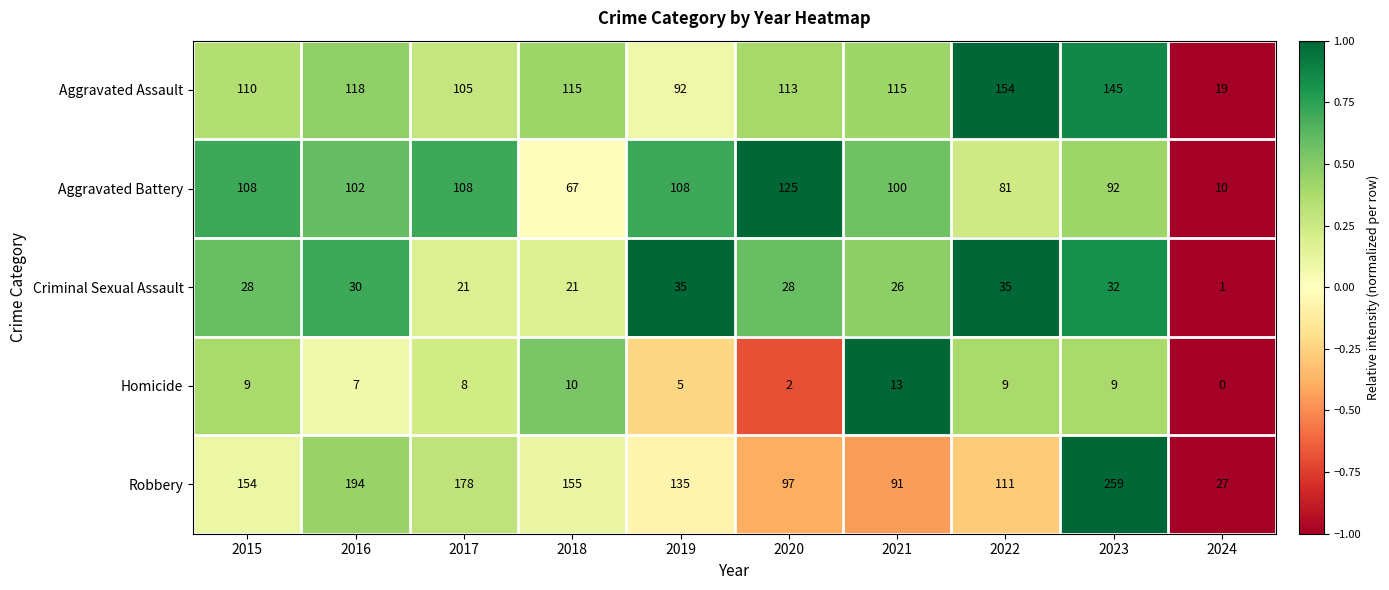

Between 2018 and 2021, which series saw the biggest shift?

Robbery